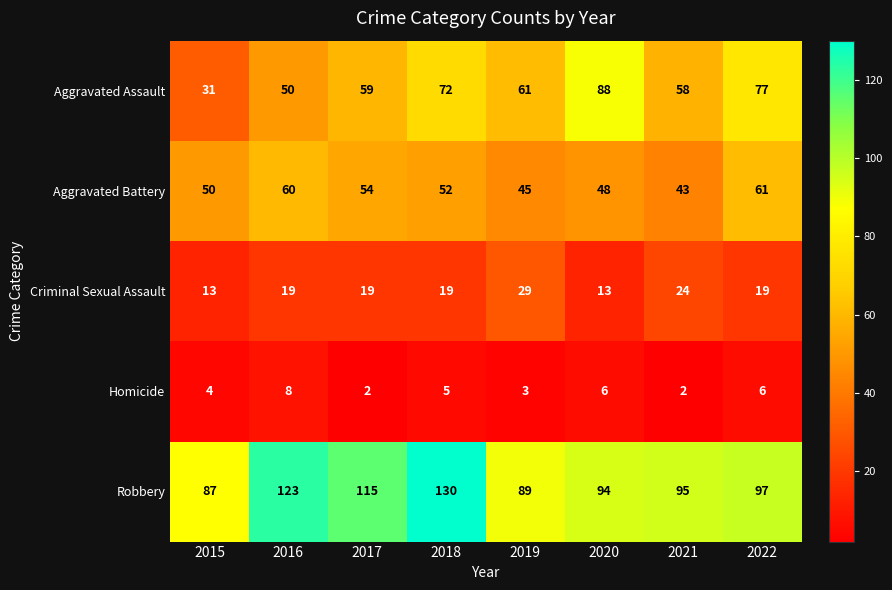

What is the sum of all Aggravated Battery values?

413